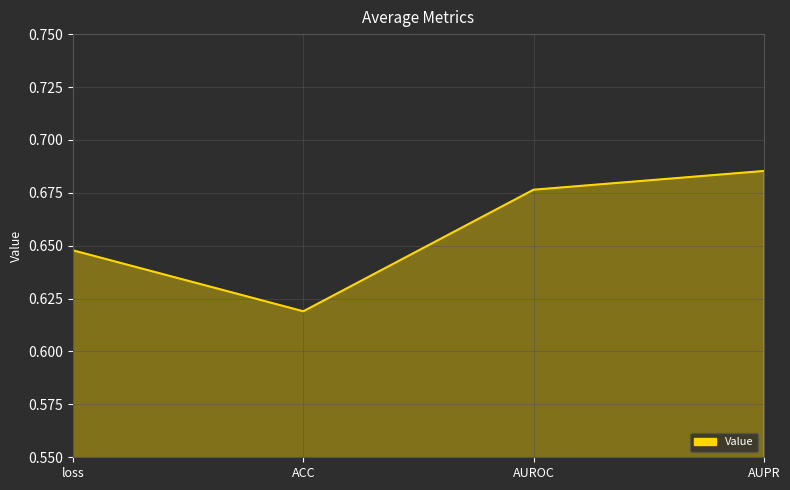

The chart shows a value of 1.0 at loss. True or false?

False